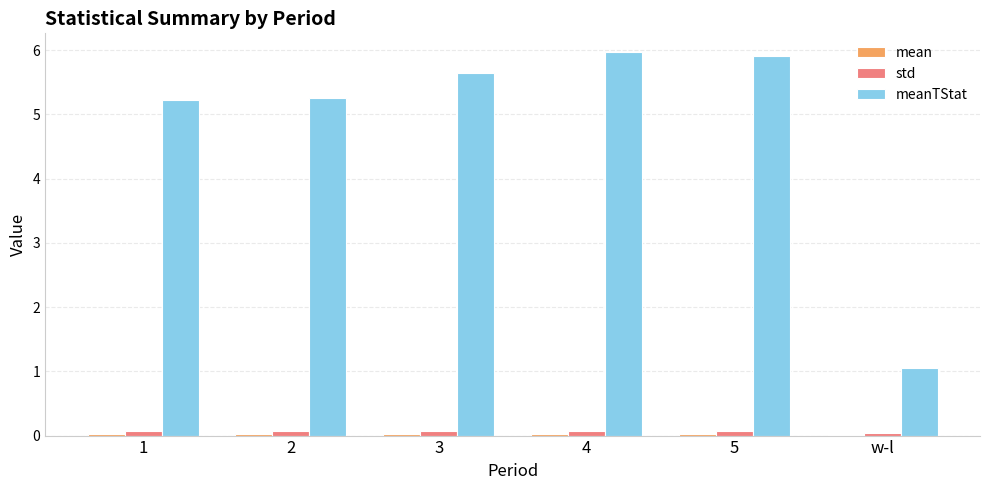

How many series are shown in this chart?

3